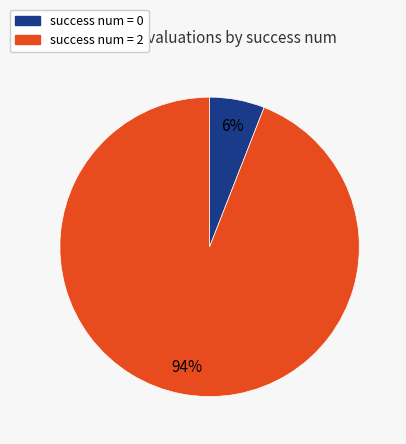

Is there a majority slice in this chart?

Yes